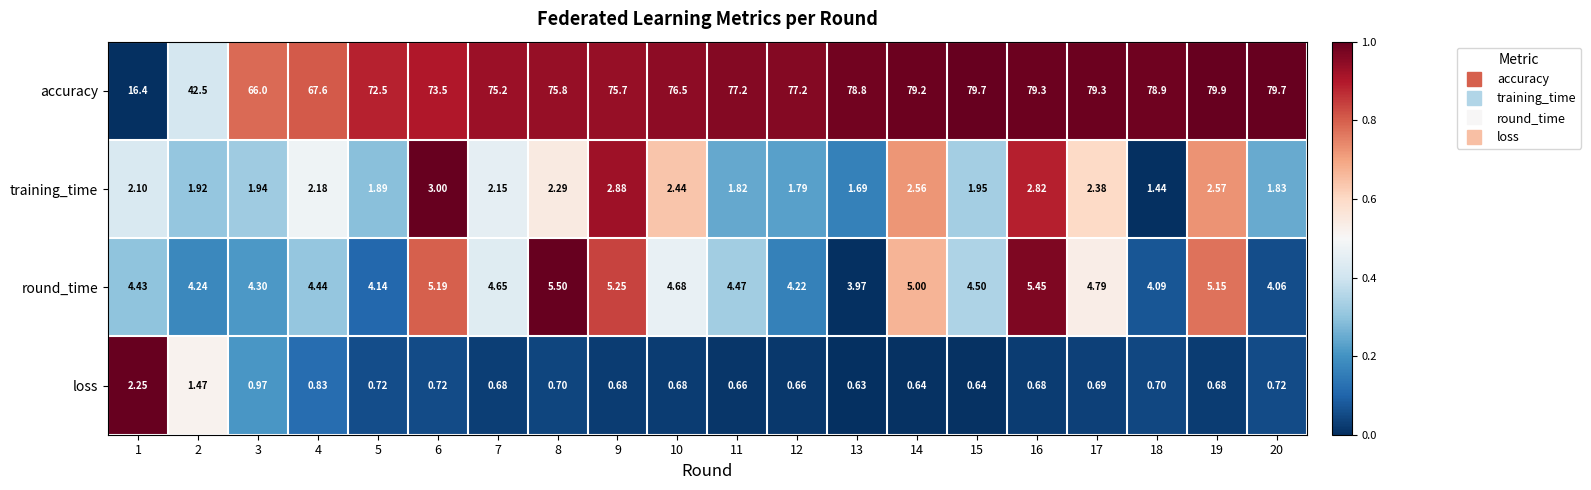

Rank the series at 5 from highest to lowest value.

accuracy, round_time, training_time, loss